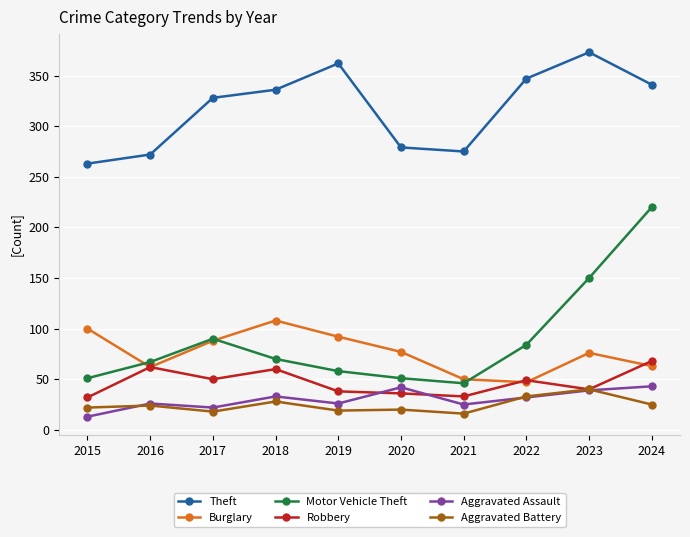

At which category does Theft reach its first local valley?

2021